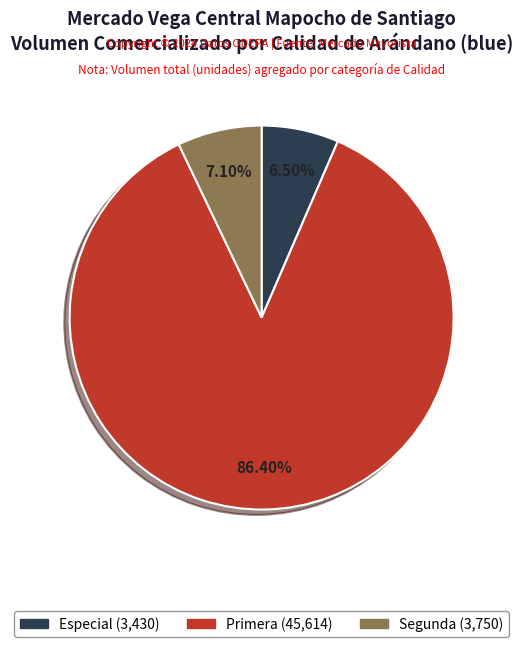

Do Primera (45,614) and Especial (3,430) together represent more than half of the pie?

Yes